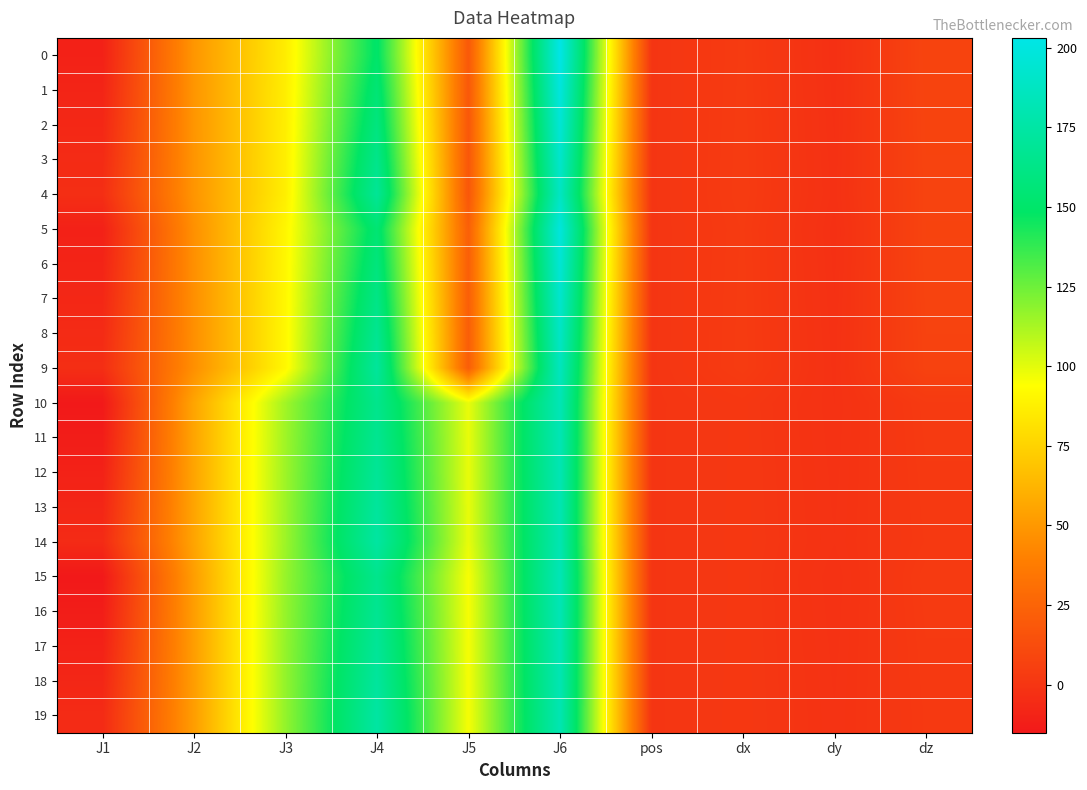

At how many categories does at least one series exceed 167?

2